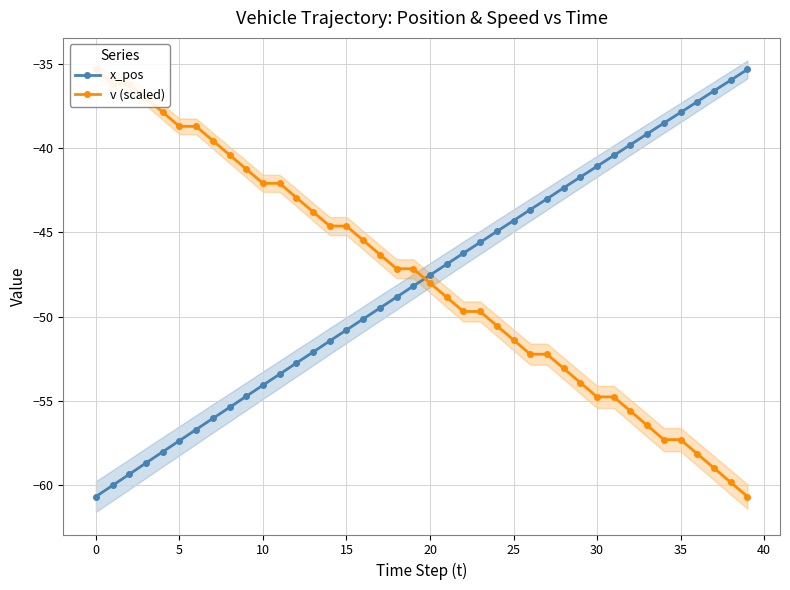

How many intersections are there between v (scaled) and x_pos?

1